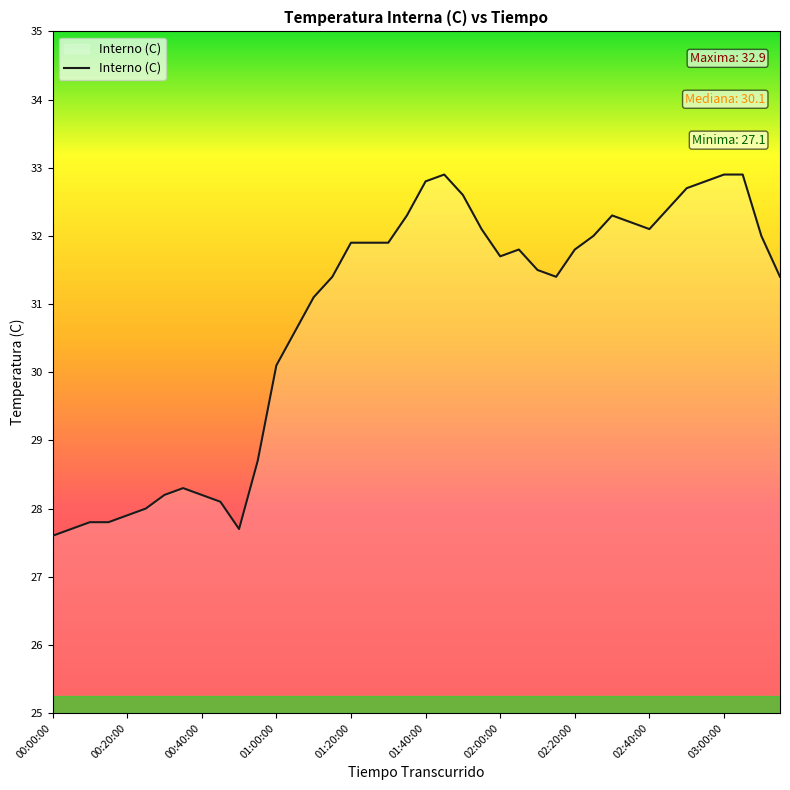

What is the difference between the maximum and minimum values?

5.3